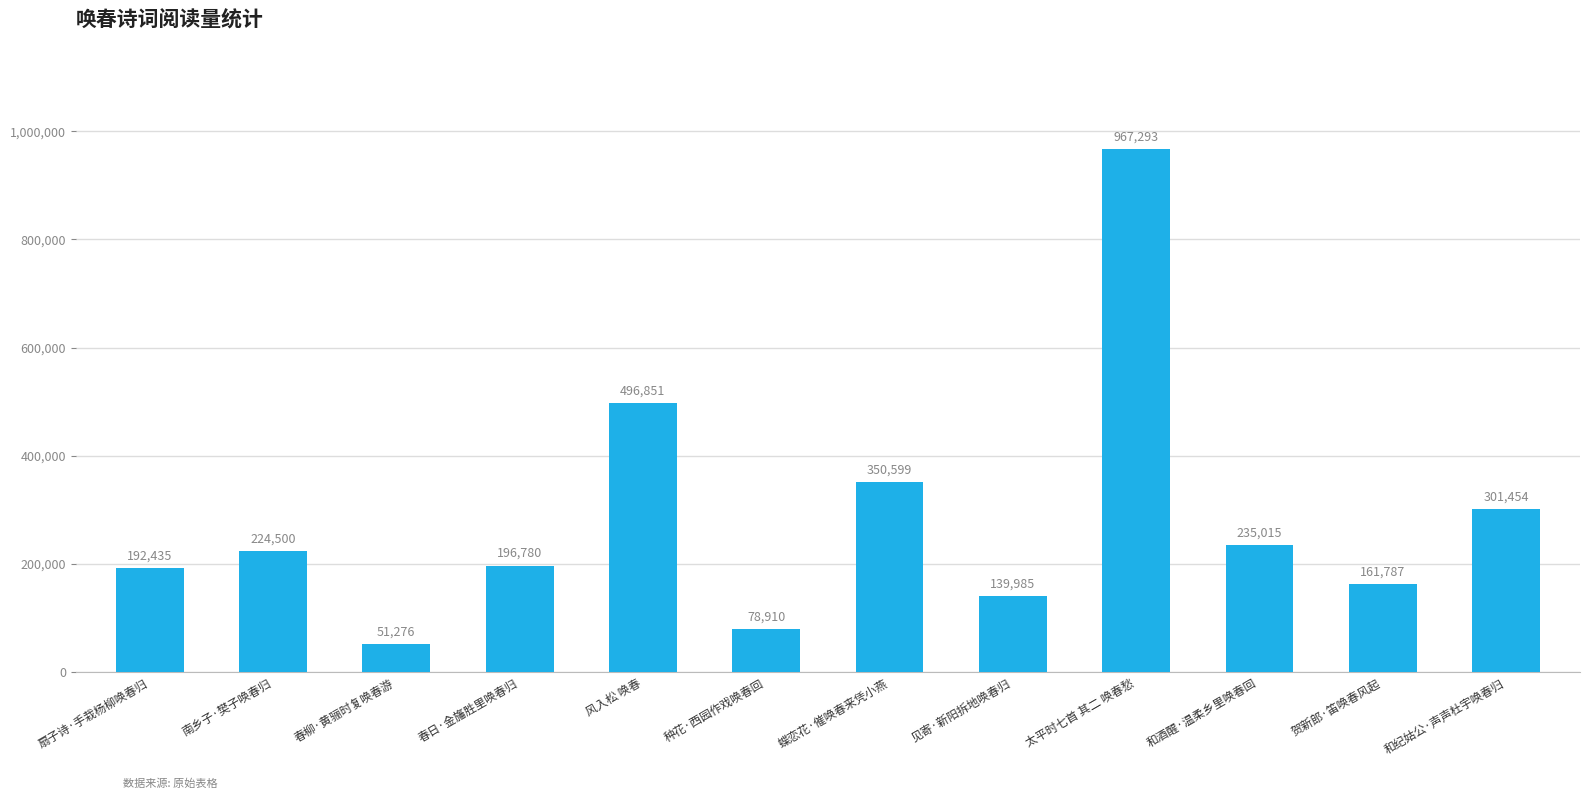

What is the difference between the maximum and minimum values?

916017